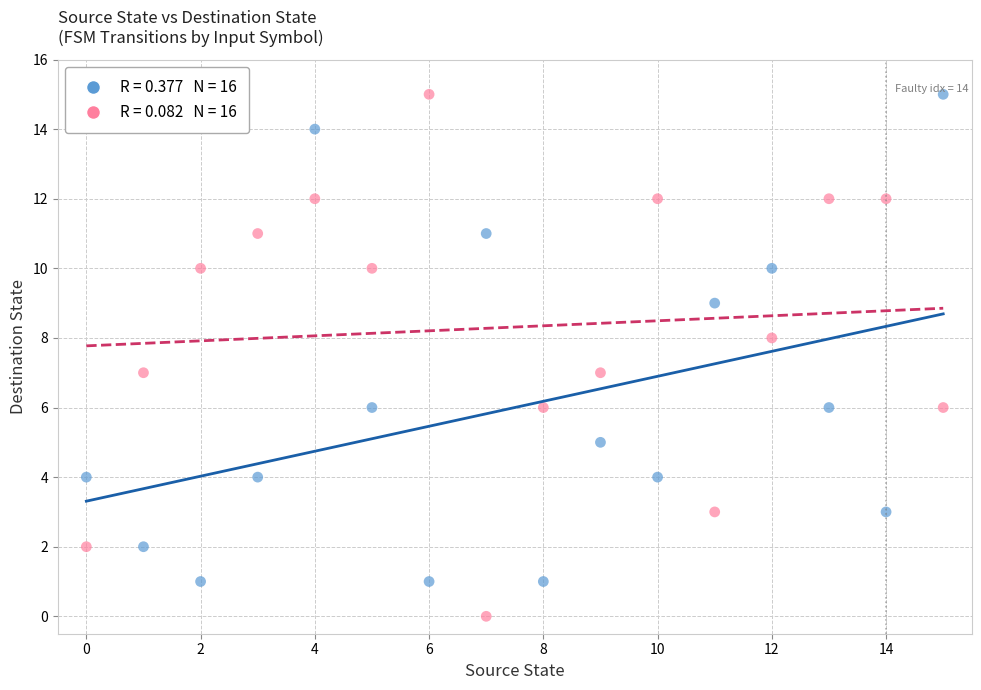

Across all data points, what is the range of Y values (max minus min)?

15